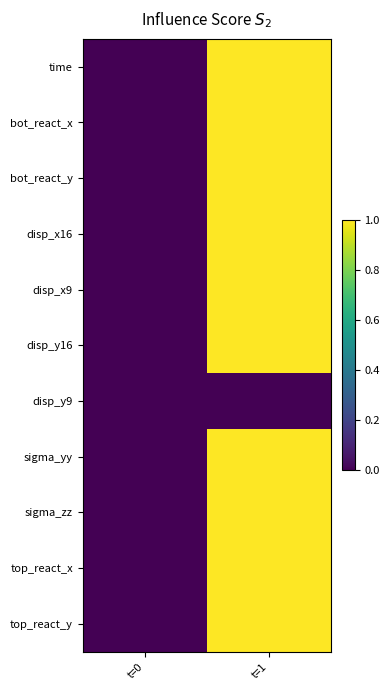

Reading left to right, list all the values displayed in this chart.

time: t=0=0	t=1=1
bot_react_x: t=0=0	t=1=1
bot_react_y: t=0=0	t=1=1
disp_x16: t=0=0	t=1=1
disp_x9: t=0=0	t=1=1
disp_y16: t=0=0	t=1=1
disp_y9: t=0=0	t=1=0
sigma_yy: t=0=0	t=1=1
sigma_zz: t=0=0	t=1=1
top_react_x: t=0=0	t=1=1
top_react_y: t=0=0	t=1=1